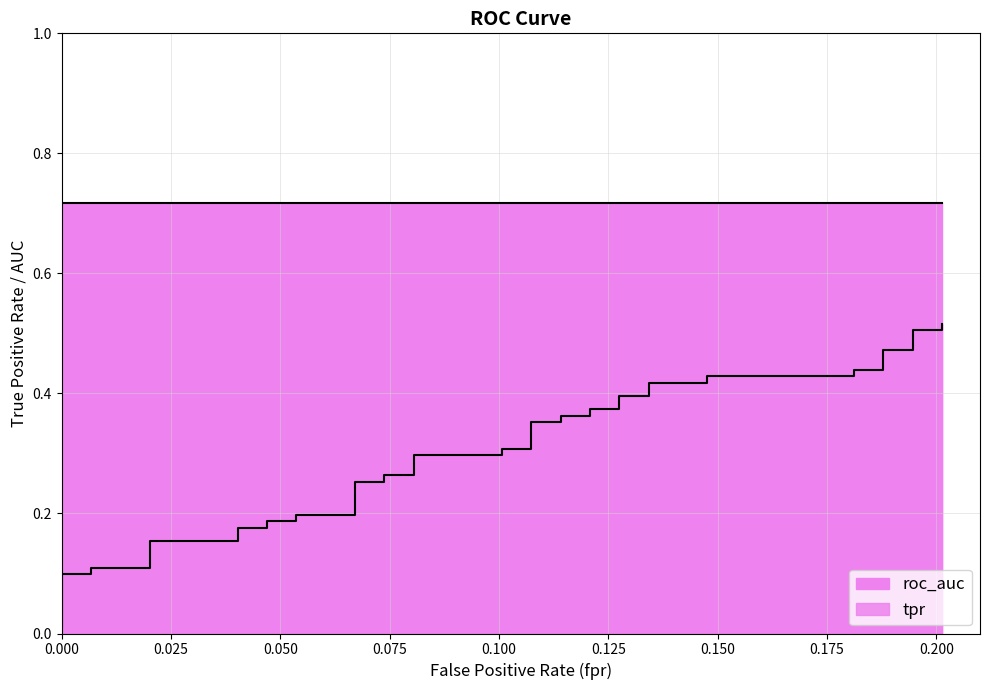

True or false: roc_auc line and tpr line intersect in this chart.

False